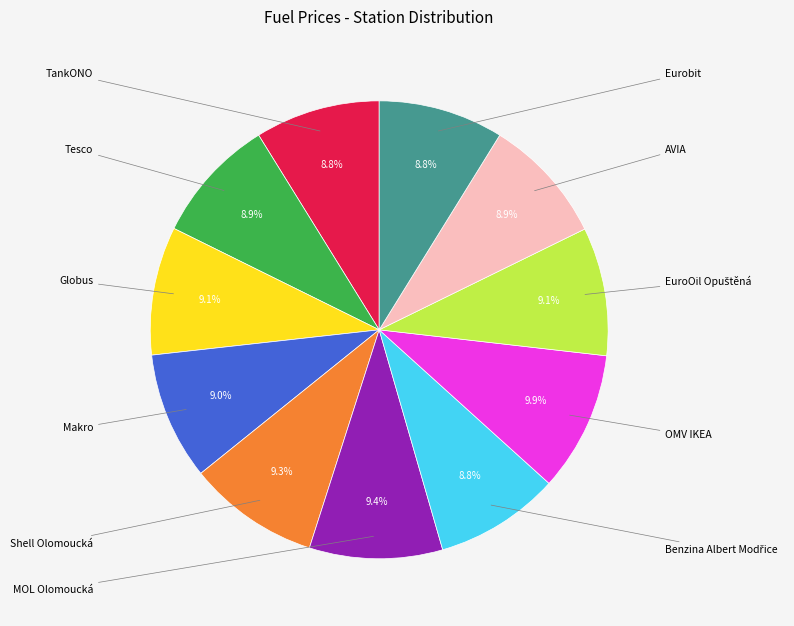

Does any single category account for the majority?

No